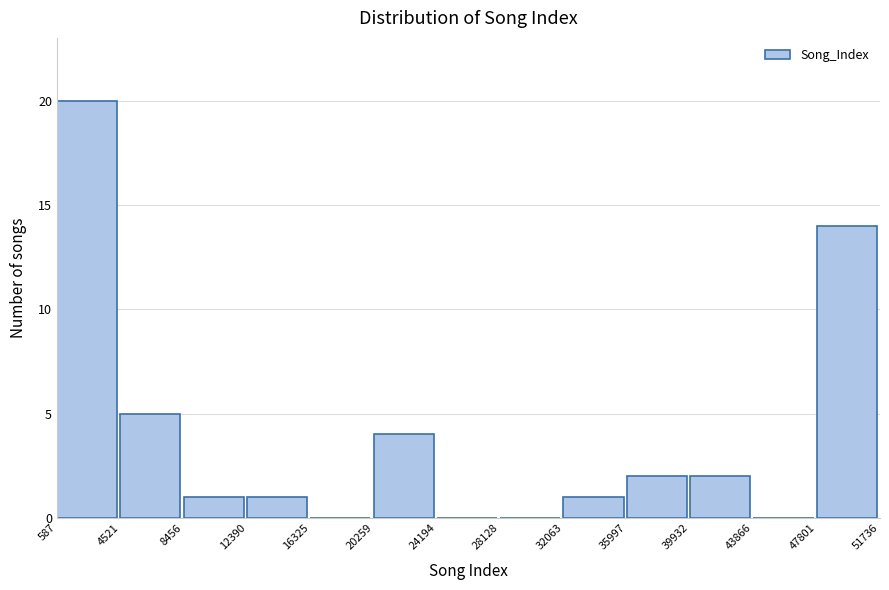

How tall is the bar that spans 35997 to 39932 on the x-axis? The values are not printed on the chart, so give them approximately, as read against the axis.

2